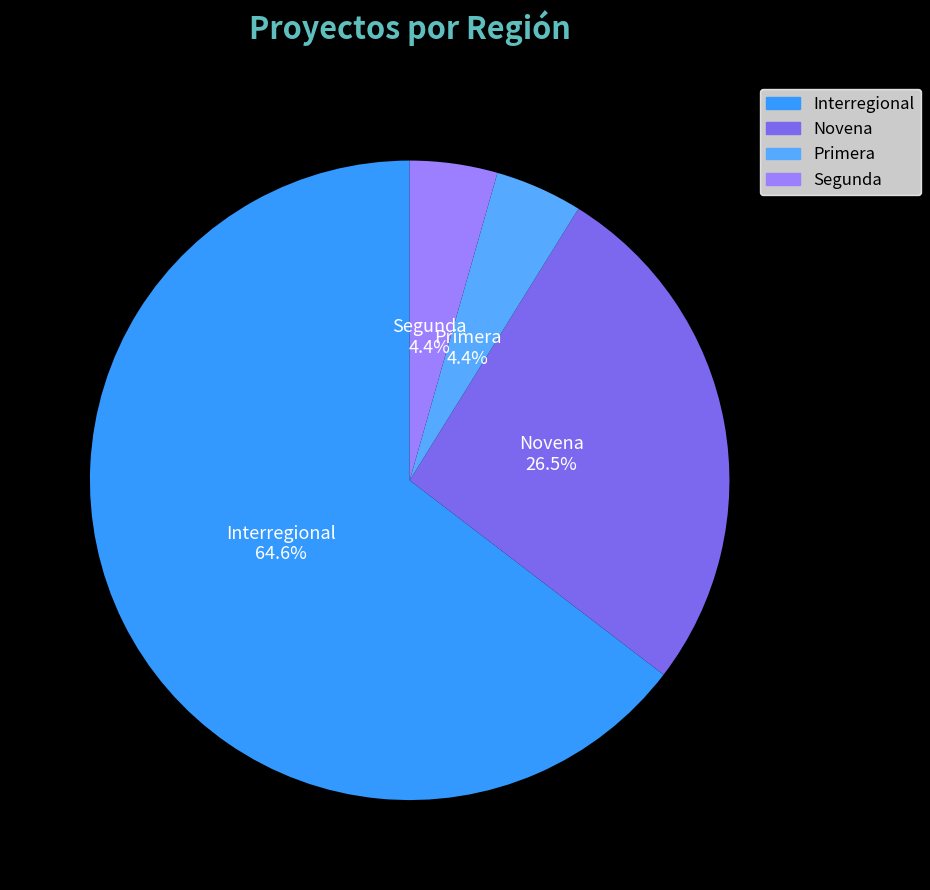

To the nearest percent, what is the combined percentage of Segunda and Primera?

9%